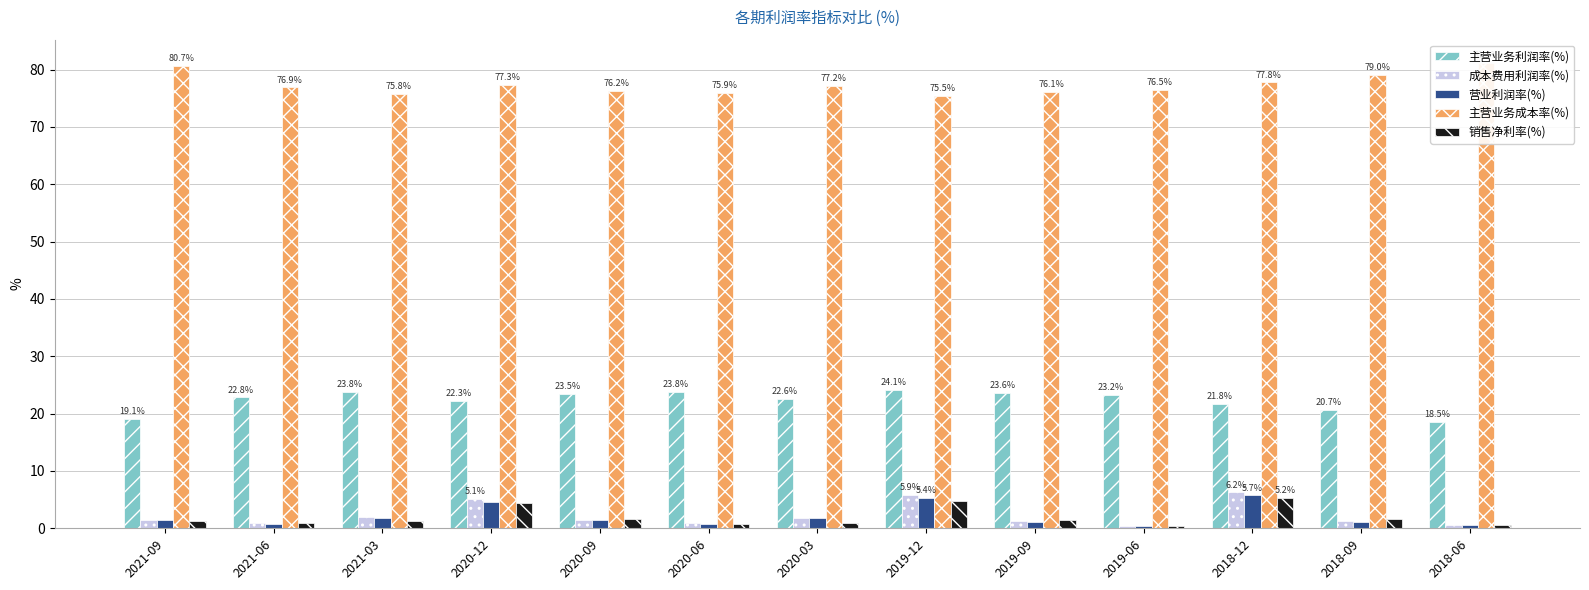

The value of 成本费用利润率(%) at 2021-06 is 0.9. True or false?

True